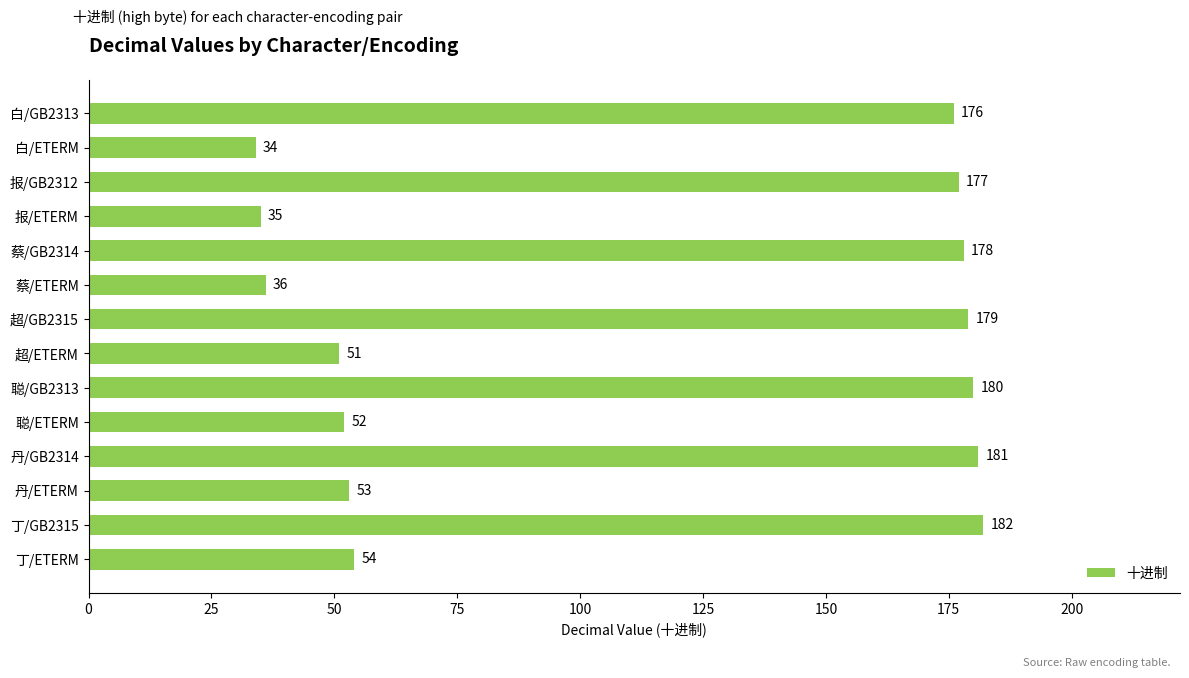

Reading top to bottom, extract all data points from this chart.

176	34	177	35	178	36	179	51	180	52	181	53	182	54